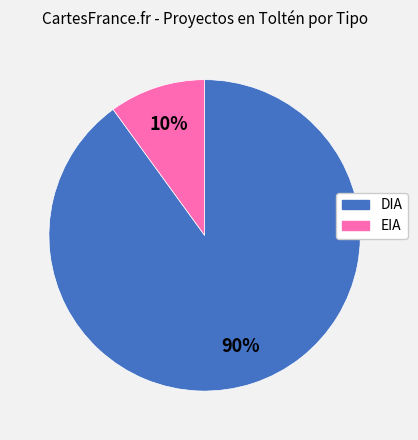

Which category has the smallest portion of the pie?

EIA